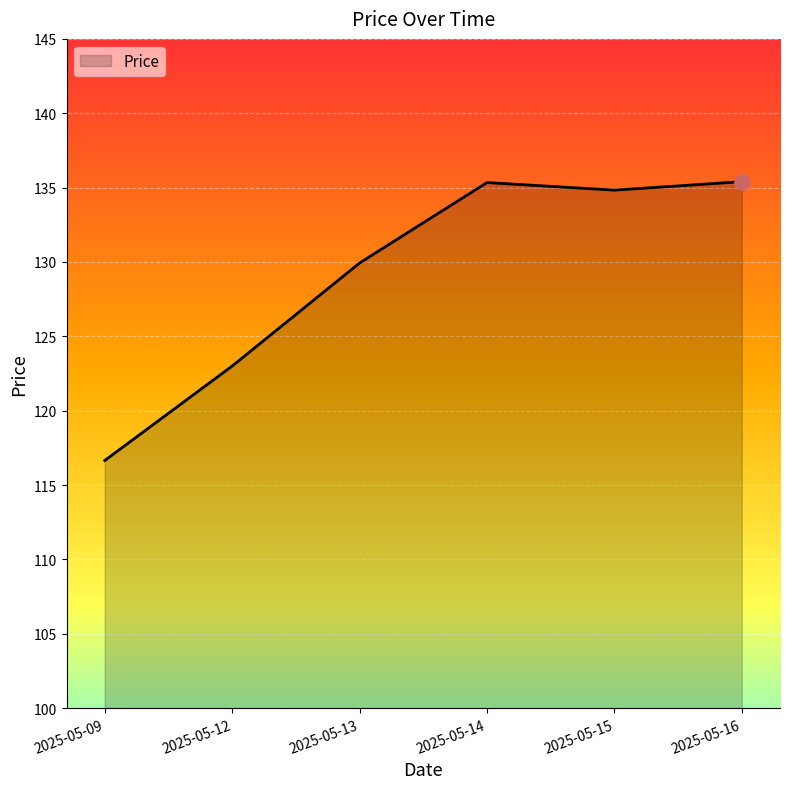

Between 2025-05-09 and 2025-05-12, which is larger?

2025-05-12